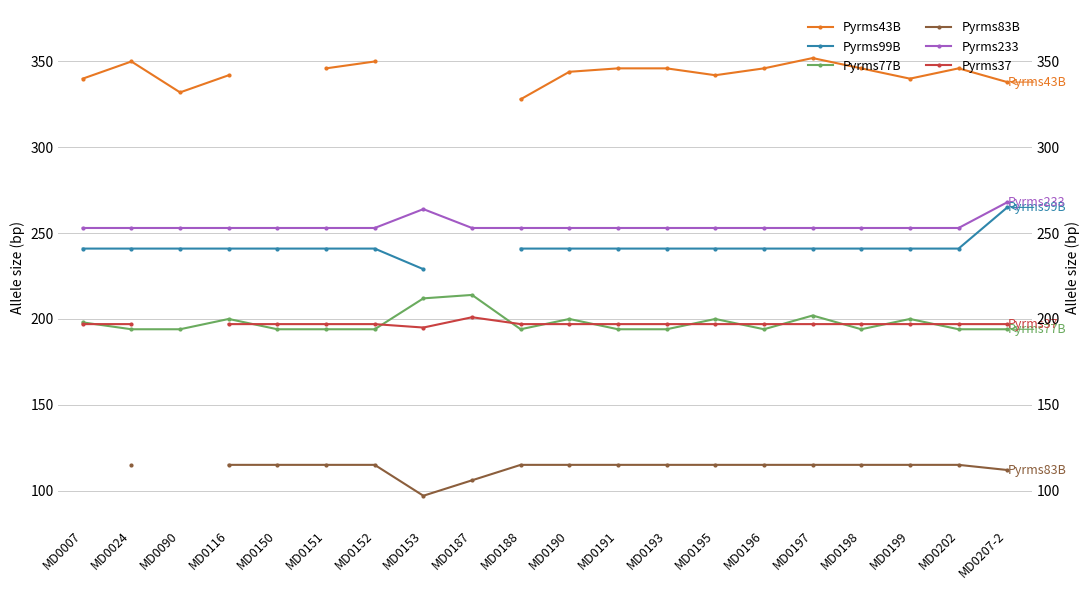

Which category has the lowest value across all series?

MD0153